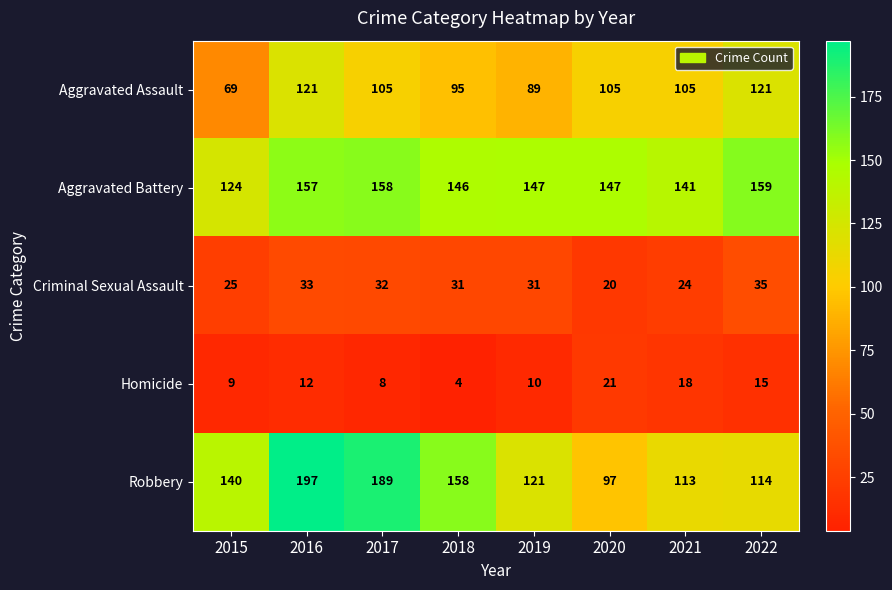

Between 2015 and 2018, which series saw the biggest shift?

Aggravated Assault